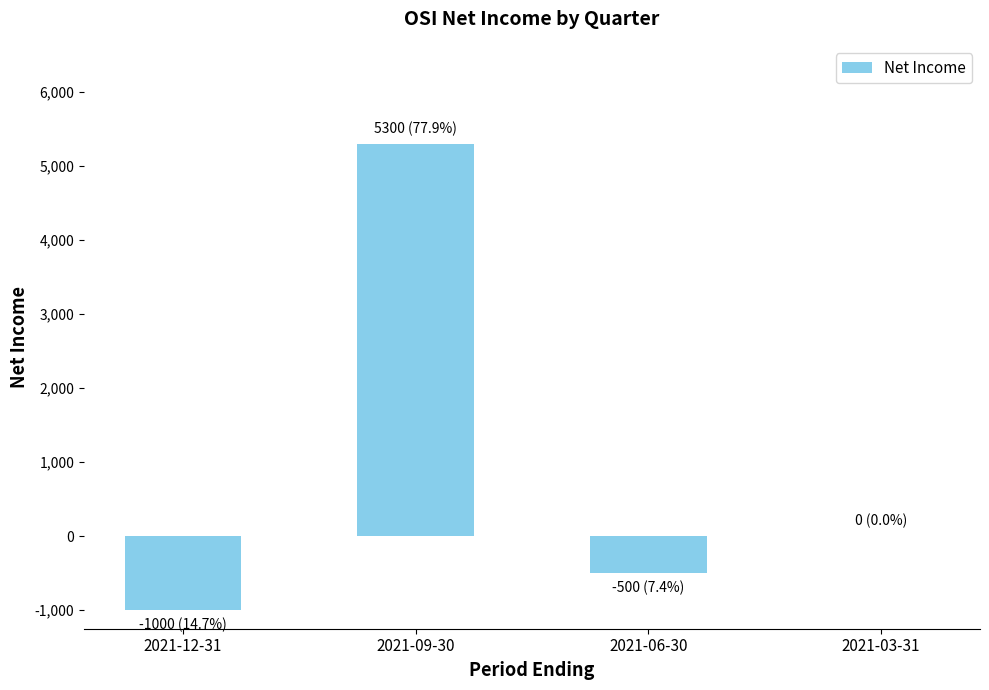

At which label is the value closest to 2150?

2021-03-31